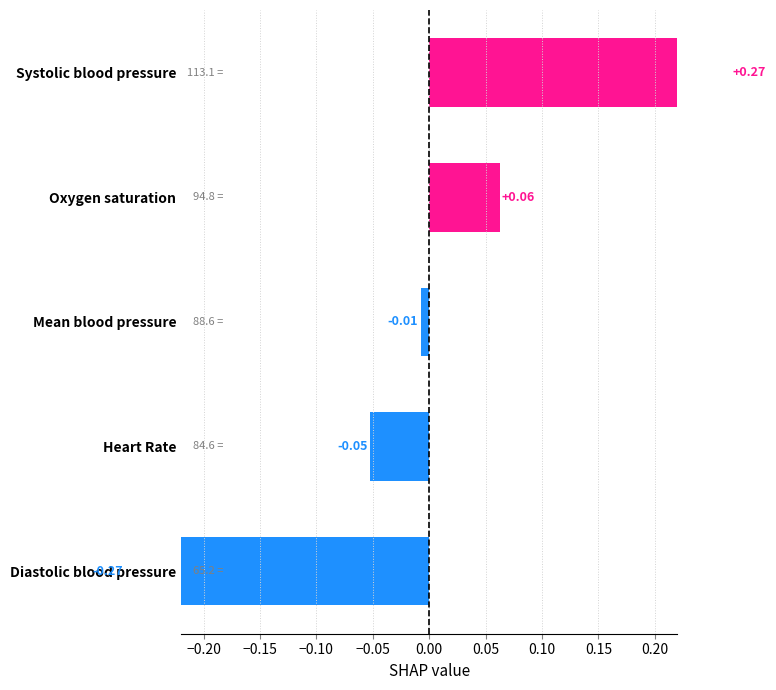

How many values are below zero?

3